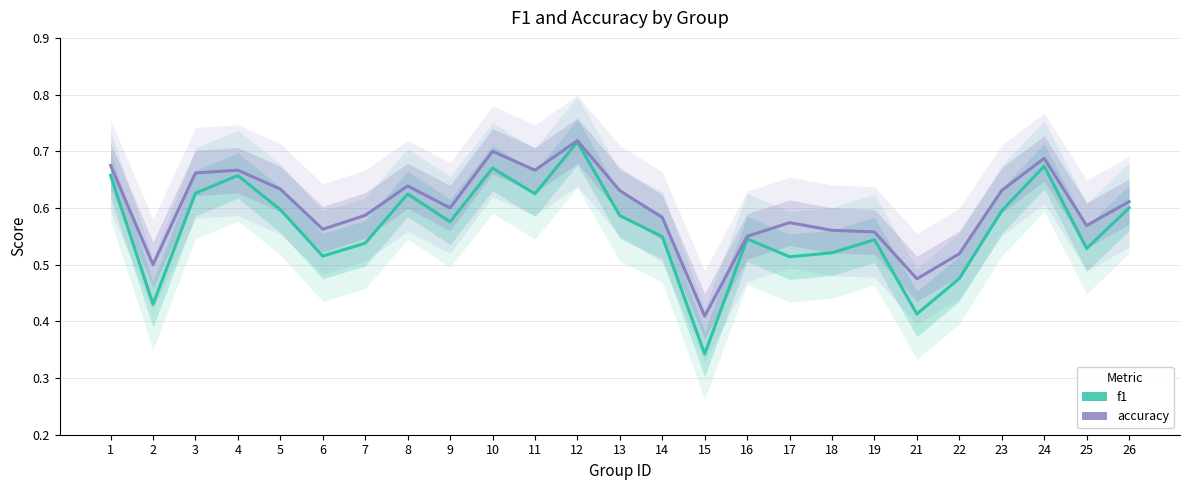

What is the maximum value shown in the chart?

0.7